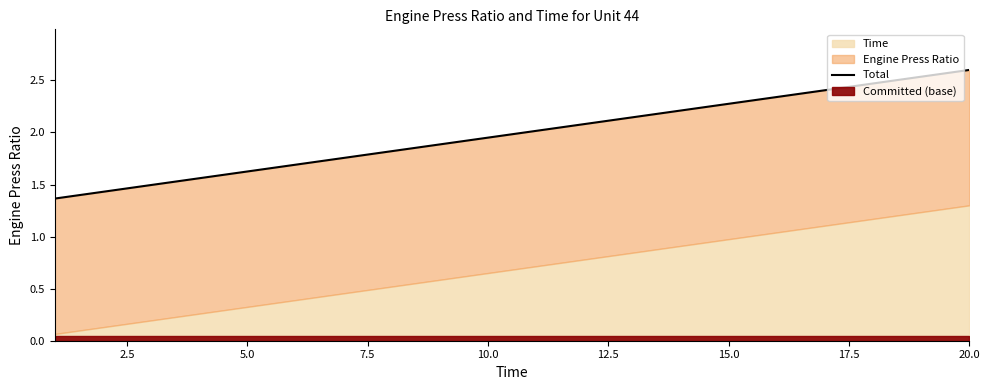

What is the sum of all values?

39.6